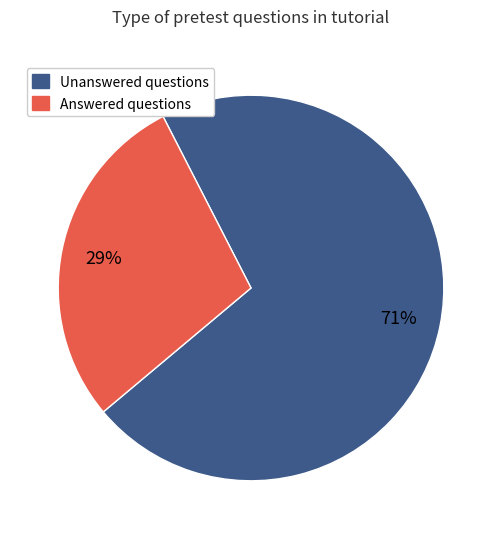

Is there any slice that represents more than half of the pie?

Yes